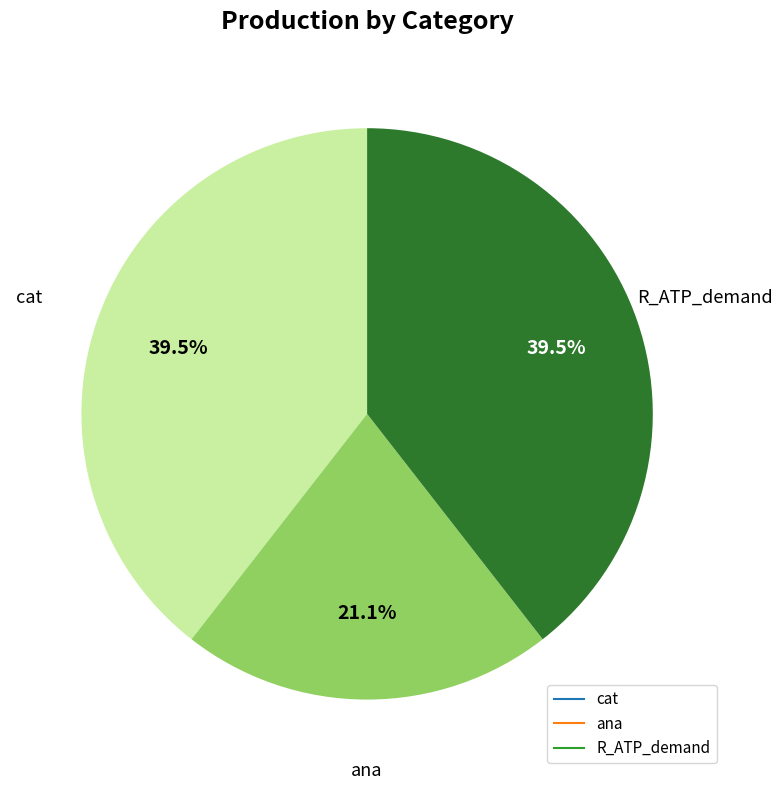

To the nearest percent, what is the difference between the ana and R_ATP_demand slice percentages?

18%